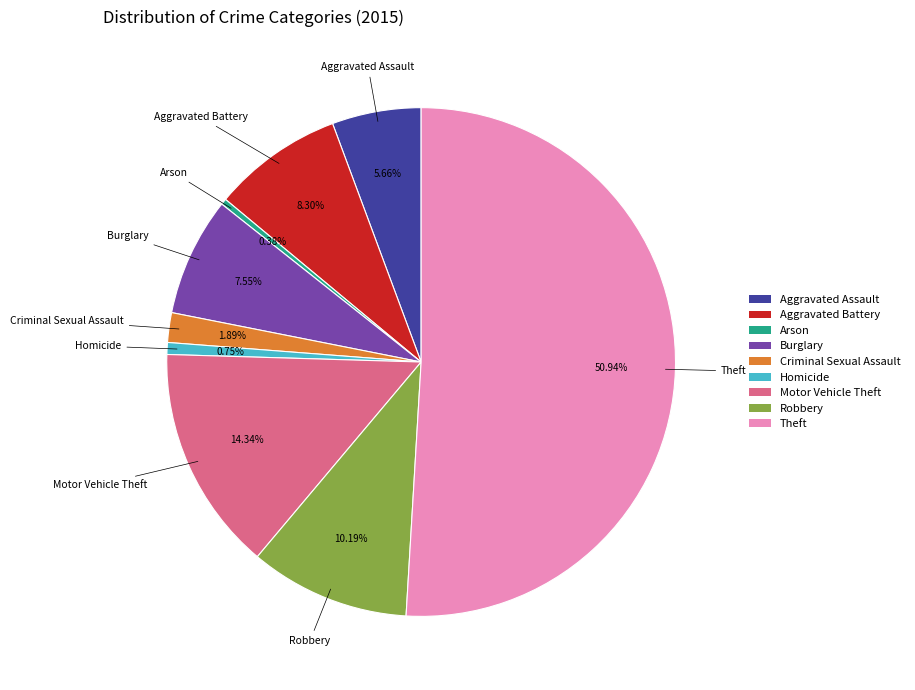

Count the number of slices in the pie.

9